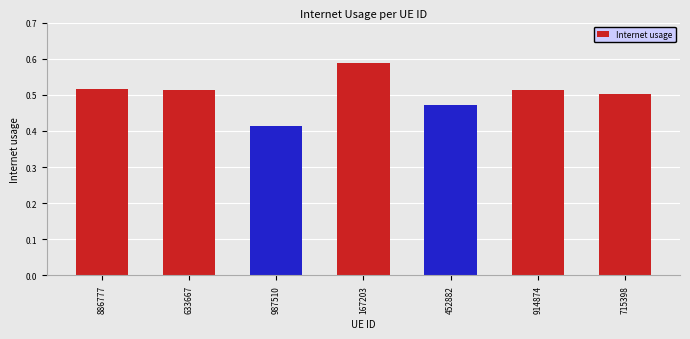

Which category has the highest value across all series?

167203